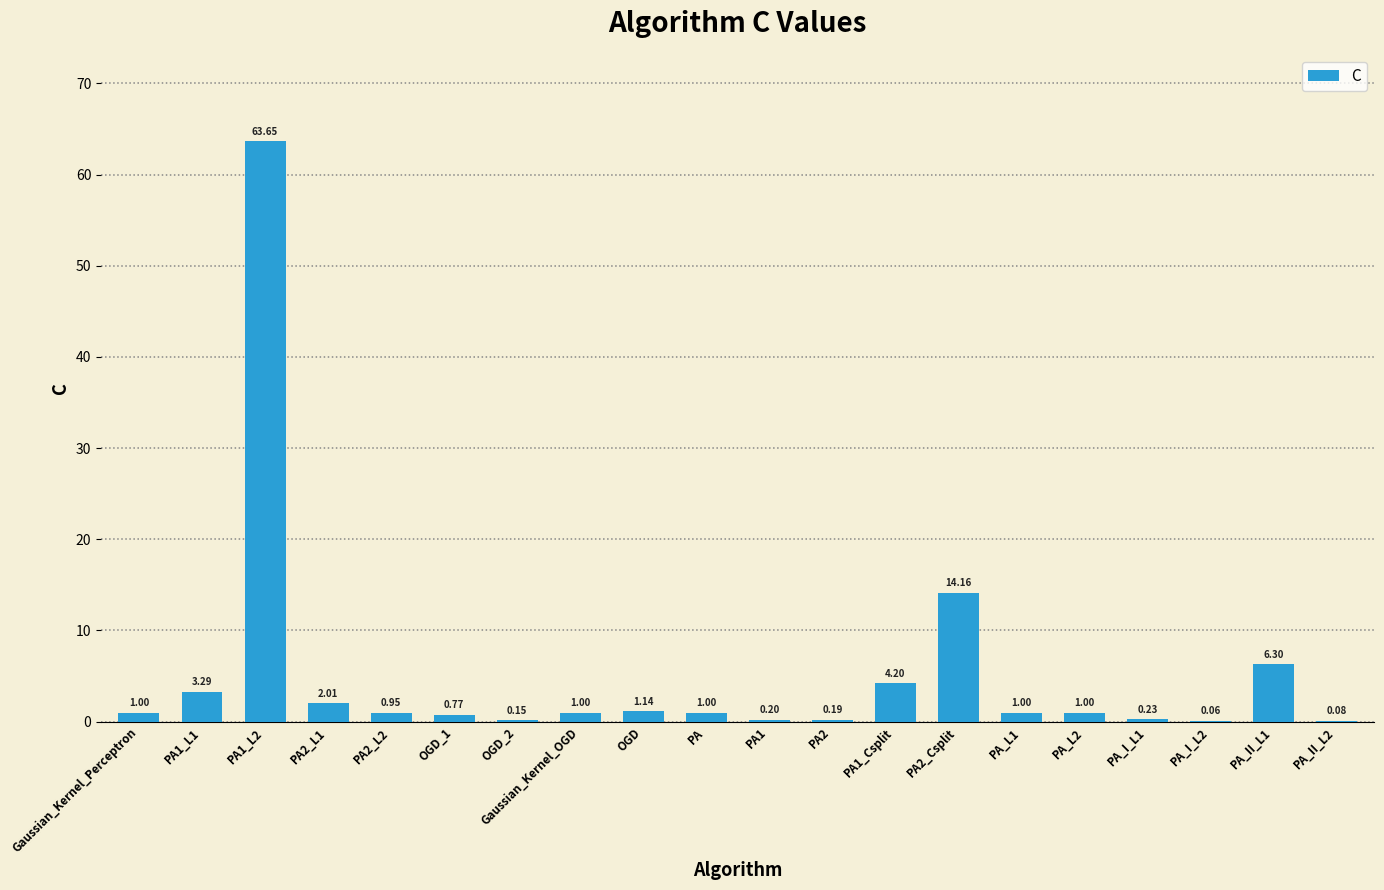

What is the sum of all values?

102.4